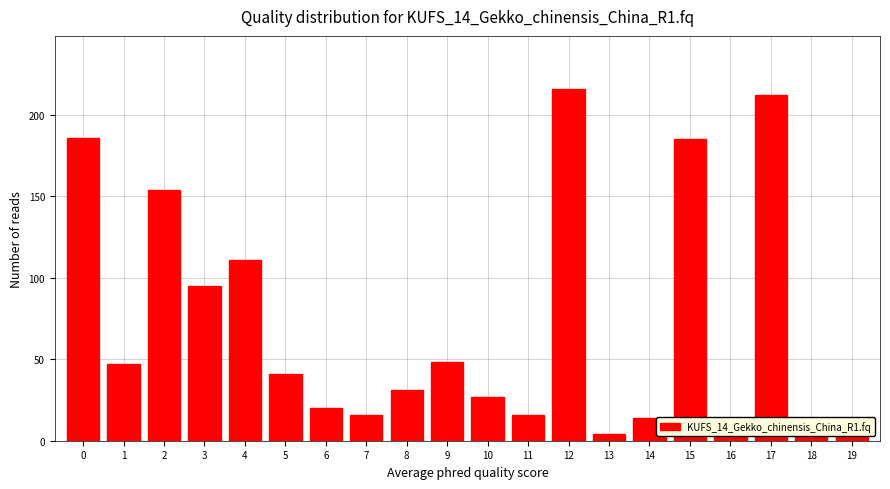

Is it true that the value at 17 is 65?

False